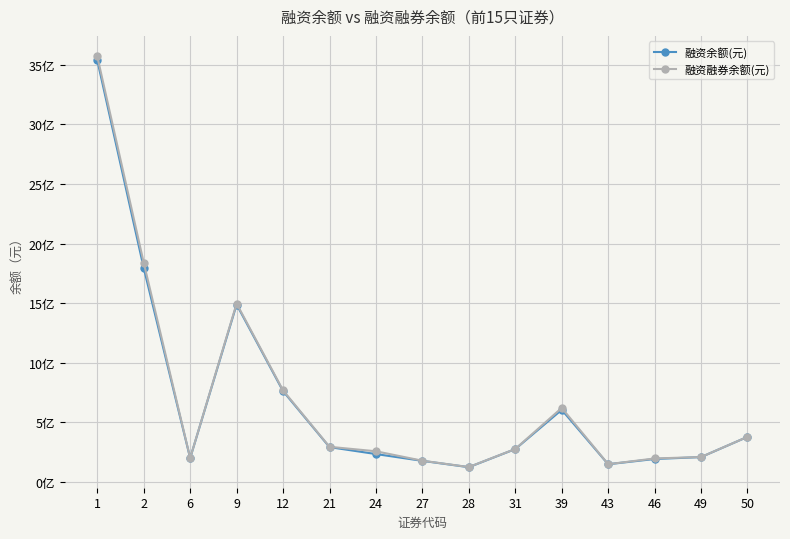

What are all the series names shown in the legend?

融资余额(元), 融资融券余额(元)